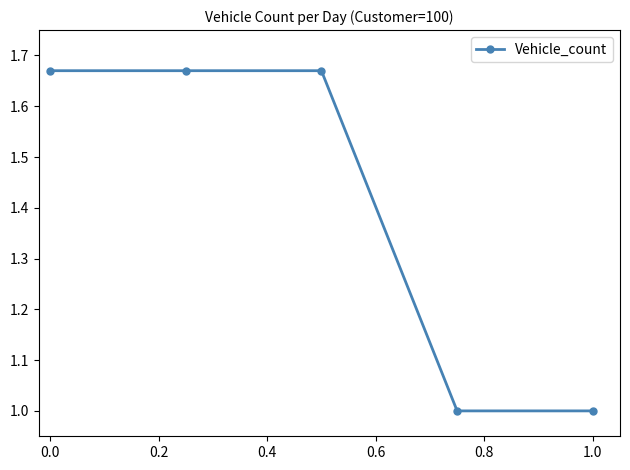

What is the smallest value displayed?

1.0